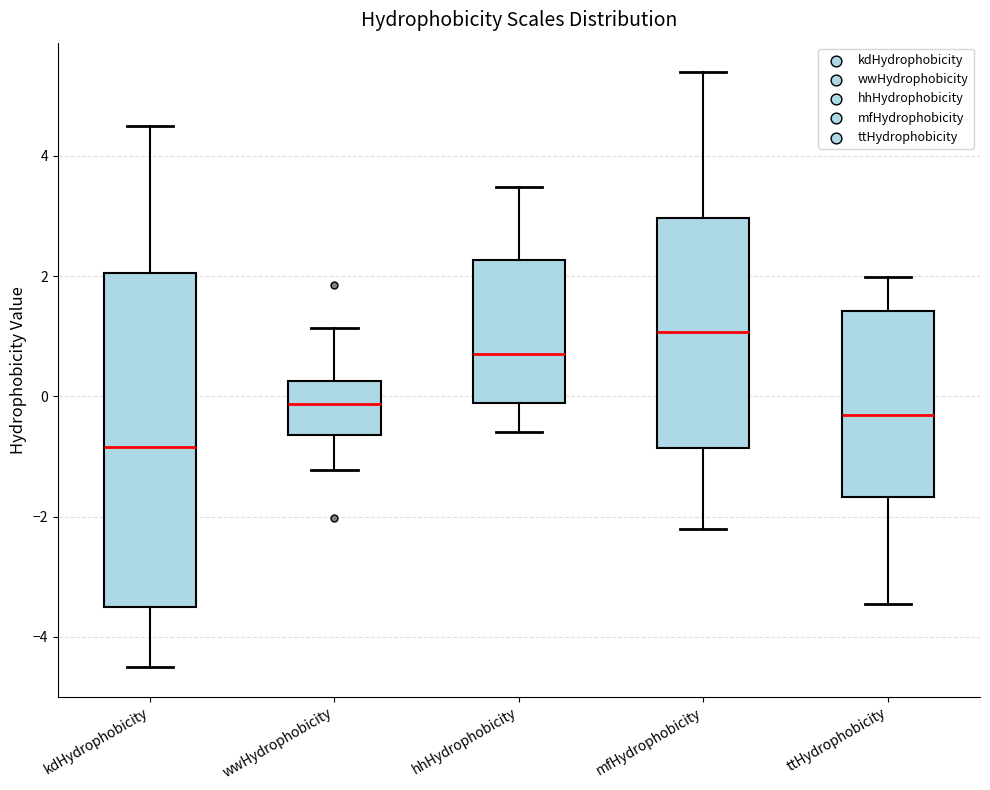

Where does the lower whisker of the box for mfHydrophobicity end on the y-axis? The values are not printed on the chart, so give them approximately, as read against the axis.

-2.2